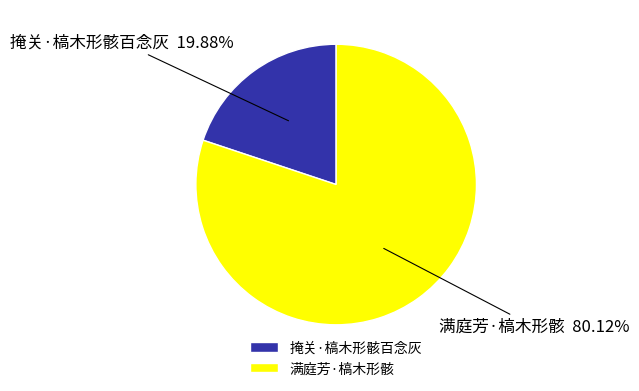

To the nearest percent, what is the difference between the 满庭芳·槁木形骸 and 掩关·槁木形骸百念灰 slice percentages?

60%